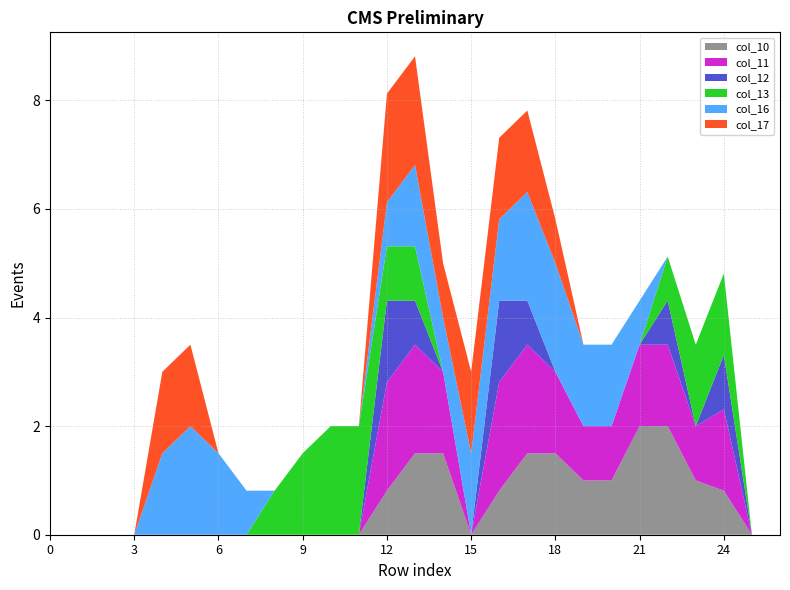

Reading left to right, what are all the values shown in this chart?

col_10: 0.0	0.0	0.0	0.0	0.0	0.0	0.0	0.0	0.0	0.0	0.0	0.0	0.8	1.5	1.5	0.0	0.8	1.5	1.5	1.0	1.0	2.0	2.0	1.0	0.8	0.0	0.0
col_11: 0.0	0.0	0.0	0.0	0.0	0.0	0.0	0.0	0.0	0.0	0.0	0.0	2.0	2.0	1.5	0.0	2.0	2.0	1.5	1.0	1.0	1.5	1.5	1.0	1.5	0.0	0.0
col_12: 0.0	0.0	0.0	0.0	0.0	0.0	0.0	0.0	0.0	0.0	0.0	0.0	1.5	0.8	0.0	0.0	1.5	0.8	0.0	0.0	0.0	0.0	0.8	0.0	1.0	0.0	0.0
col_13: 0.0	0.0	0.0	0.0	0.0	0.0	0.0	0.0	0.8	1.5	2.0	2.0	1.0	1.0	0.0	0.0	0.0	0.0	0.0	0.0	0.0	0.0	0.8	1.5	1.5	0.0	0.0
col_16: 0.0	0.0	0.0	0.0	1.5	2.0	1.5	0.8	0.0	0.0	0.0	0.0	0.8	1.5	1.0	1.5	1.5	2.0	2.0	1.5	1.5	0.8	0.0	0.0	0.0	0.0	0.0
col_17: 0.0	0.0	0.0	0.0	1.5	1.5	0.0	0.0	0.0	0.0	0.0	0.0	2.0	2.0	1.0	1.5	1.5	1.5	0.8	0.0	0.0	0.0	0.0	0.0	0.0	0.0	0.0